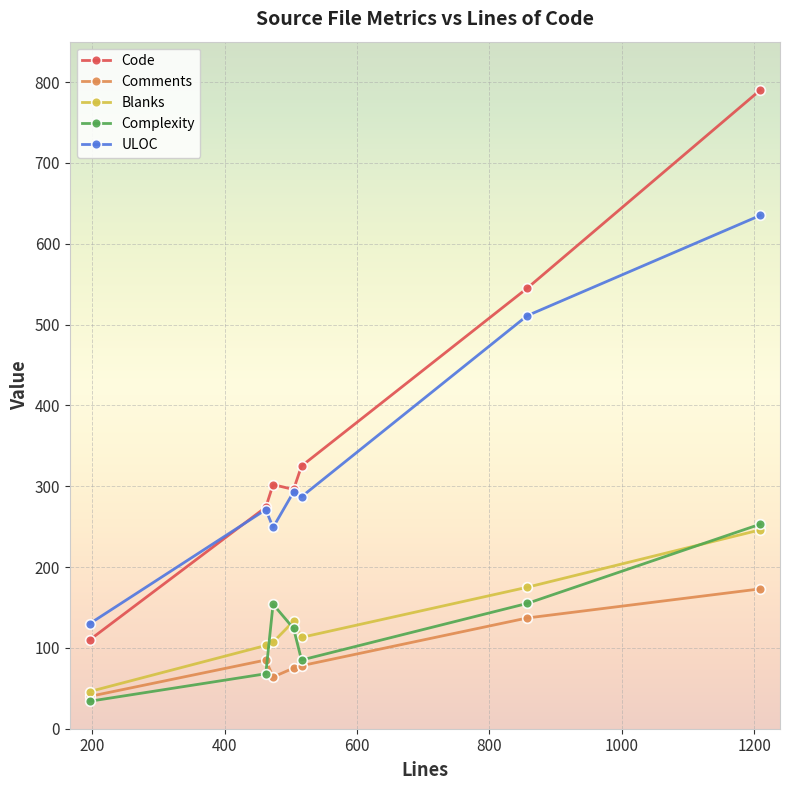

True or false: Comments has more than 2 points higher than both neighbors.

False